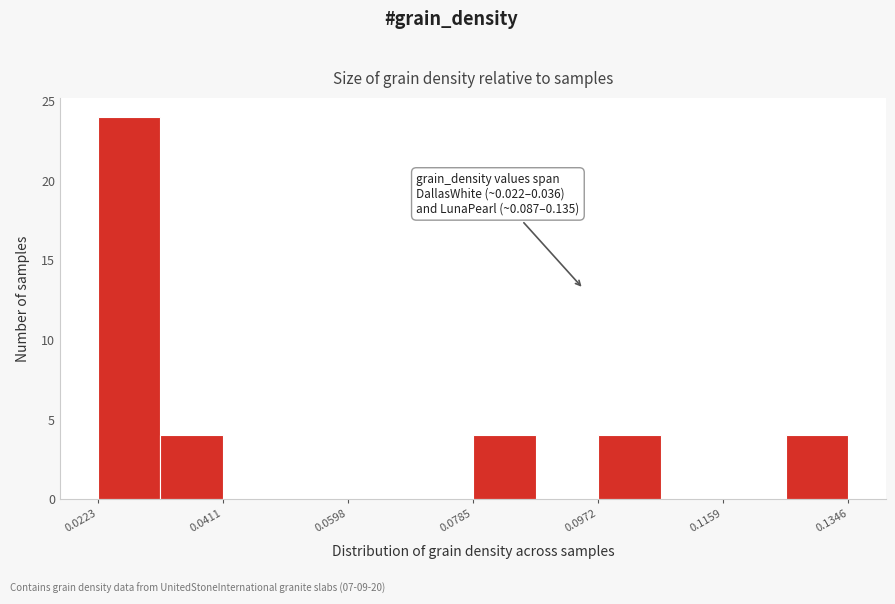

Which range on the x-axis has the tallest bar?

0.022 to 0.032